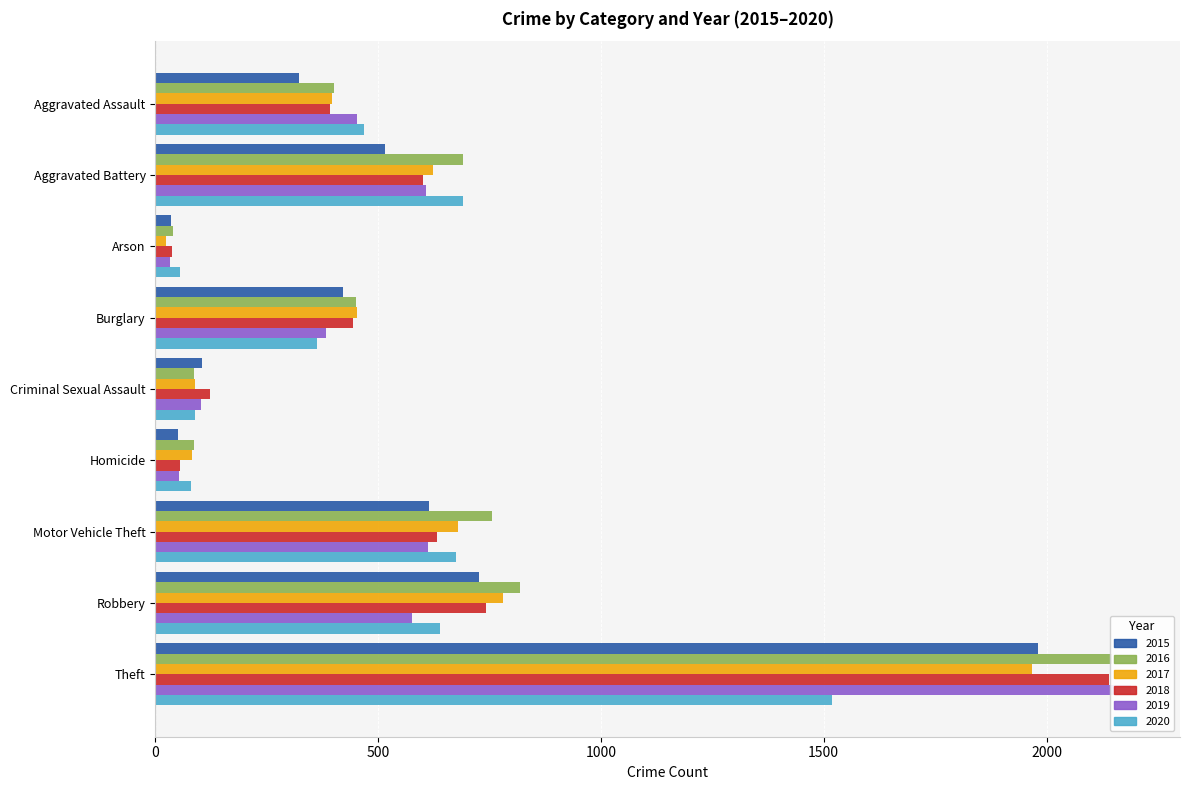

What is the lowest value of the 2019 series?

32